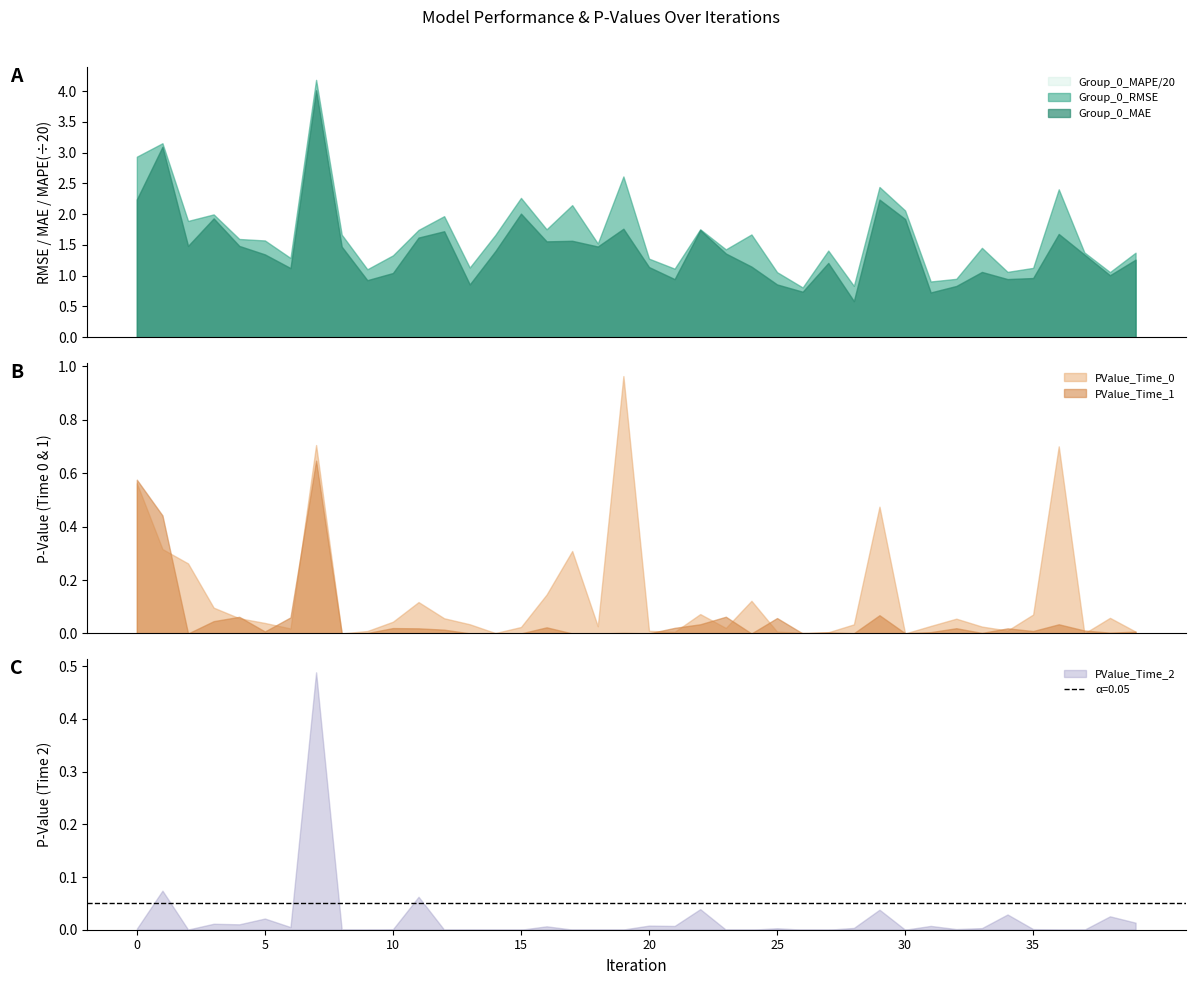

How many values in the Group_0_MAPE series exceed 27?

20